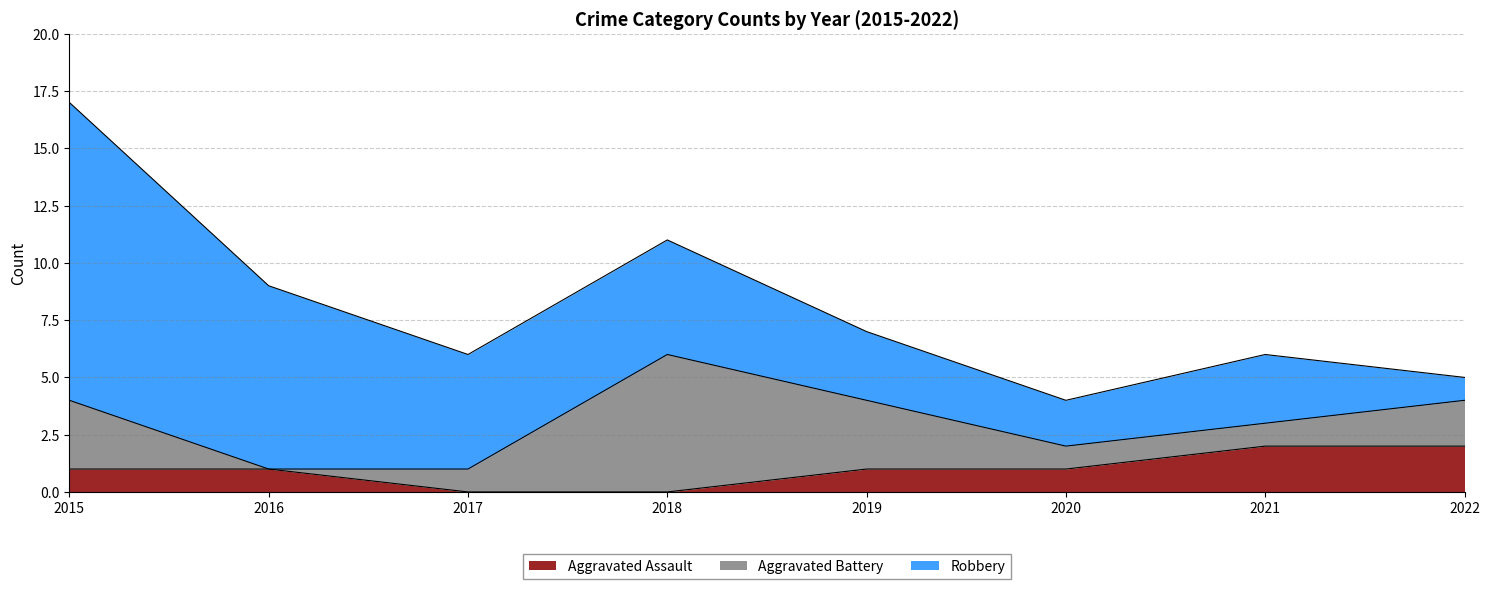

Rank the categories by Aggravated Battery value from highest to lowest.

2018, 2015, 2019, 2022, 2017, 2020, 2021, 2016